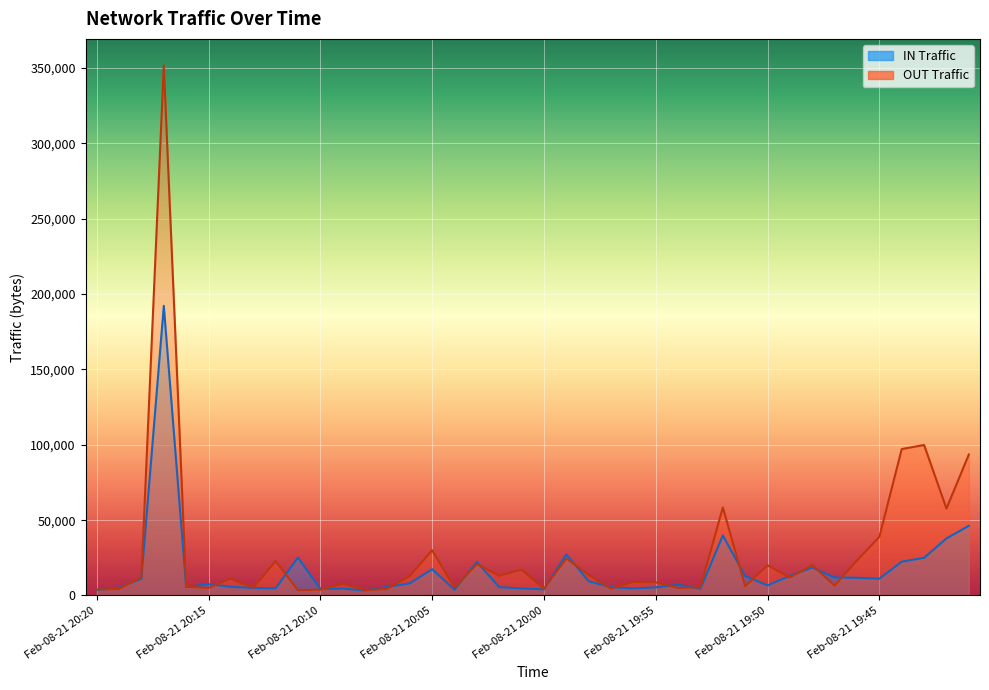

How many series are shown in this chart?

2